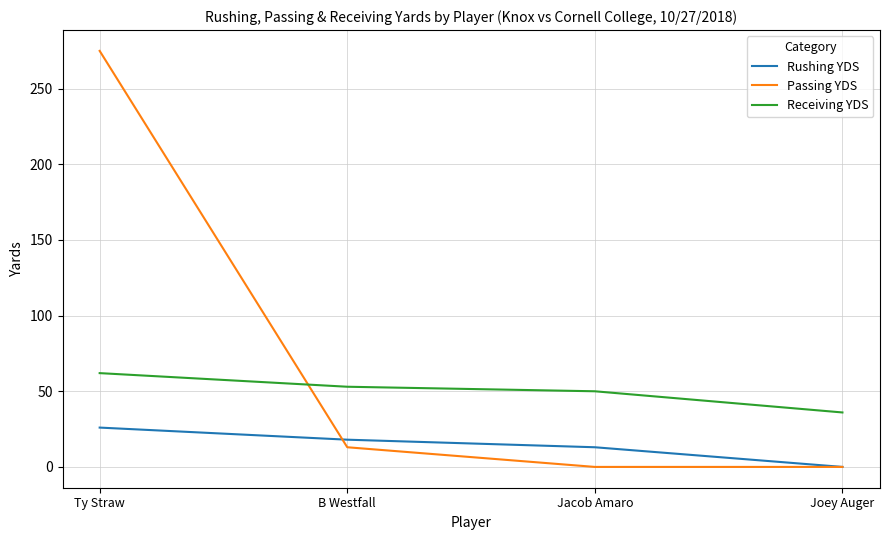

Which category has the highest value in the Passing YDS series?

Ty Straw